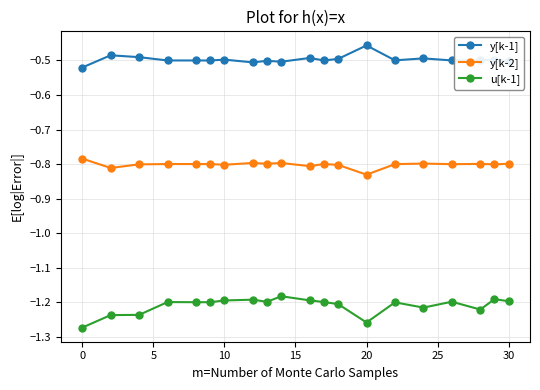

True or false: y[k-1] has more than 0 points higher than both neighbors.

True